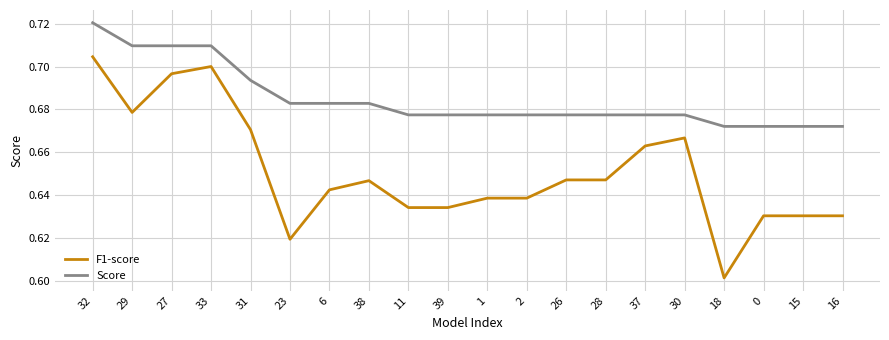

True or false: F1-score has a value of 0.7 at 27.

True